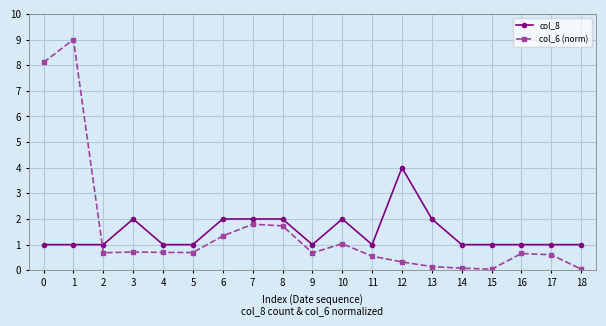

The col_8 series shows 2.0 at 6. True or false?

True